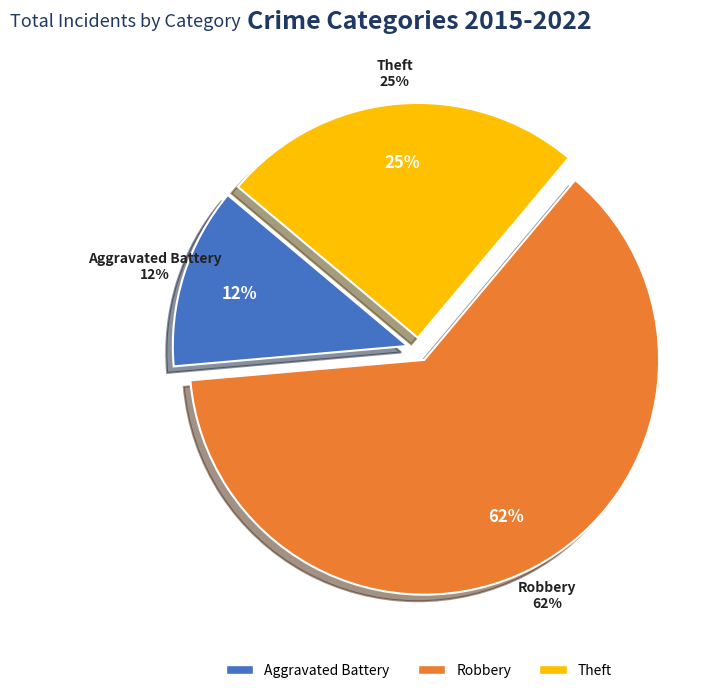

True or false: Robbery accounts for 56% of the total.

False